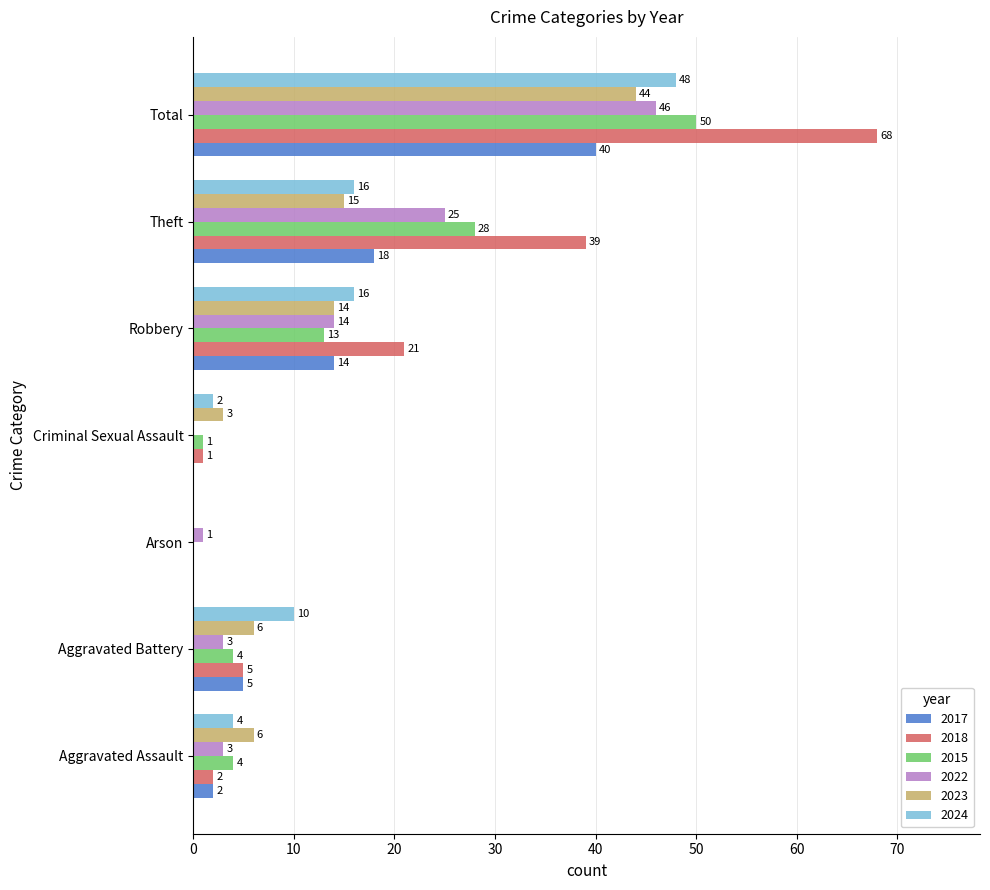

What is the sum of all 2018 values?

136